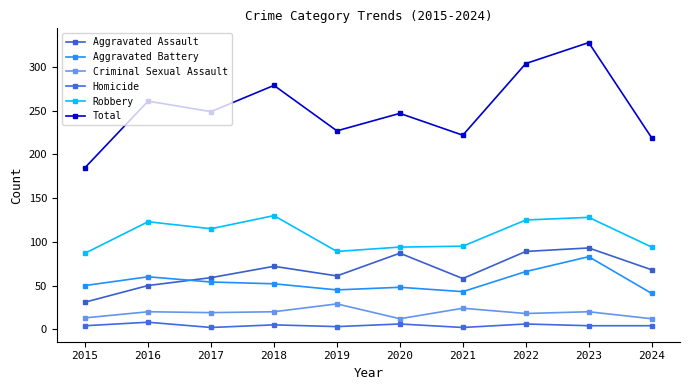

What is the value of the Total point at the 6th from the left?

247